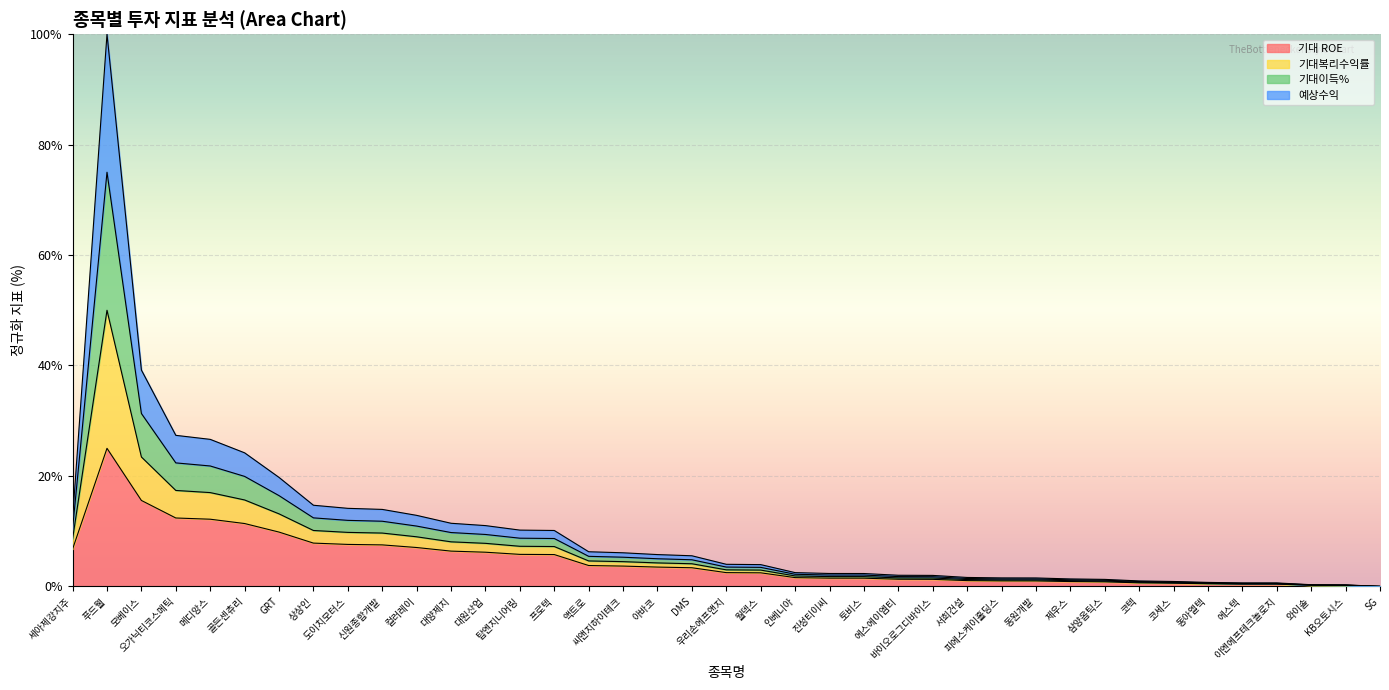

Which has a higher value, 이엔에프테크놀로지 or 컬러레이?

컬러레이